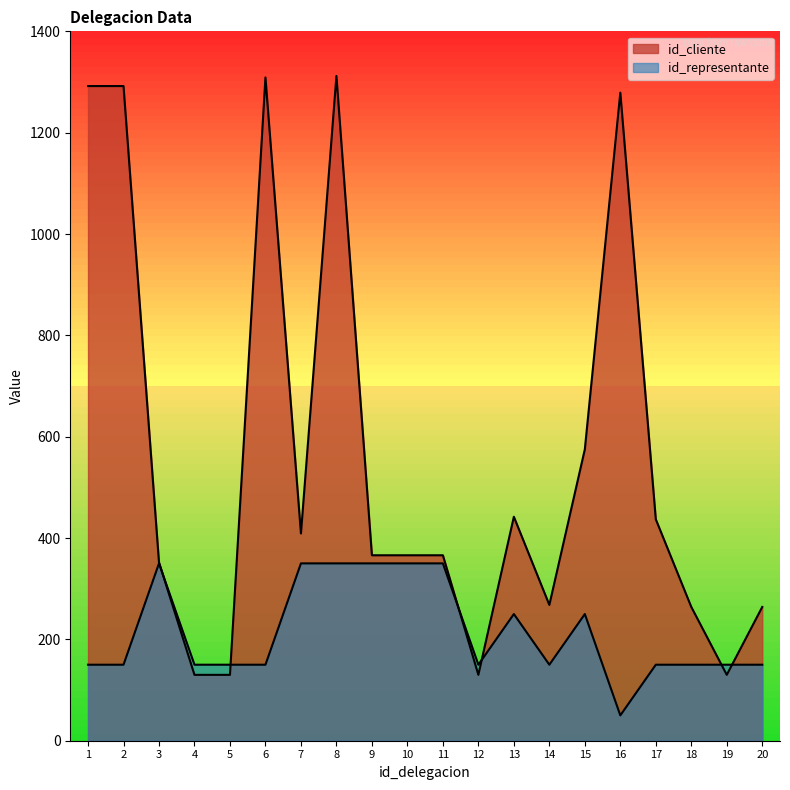

How many interior local valleys does the id_cliente series have?

4